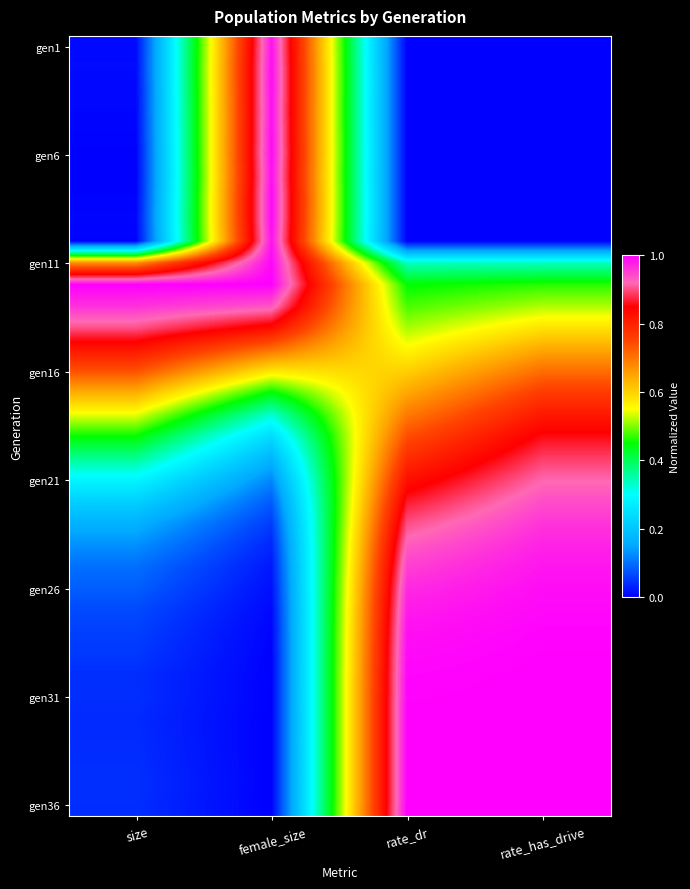

What is the difference between the highest and lowest values at size?

1.0